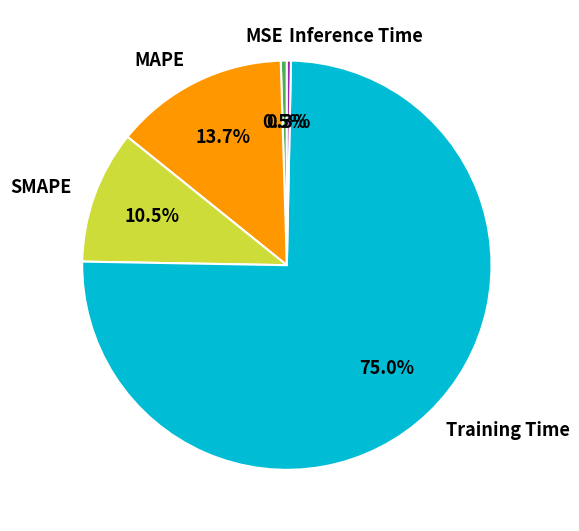

Is there a majority slice in this chart?

Yes